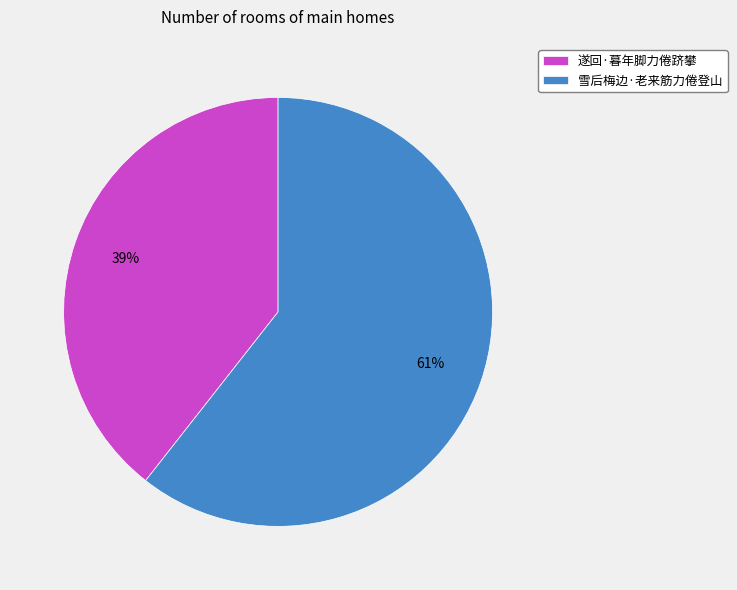

Is the sum of 遂回·暮年脚力倦跻攀 and 雪后梅边·老来筋力倦登山 greater than half?

Yes